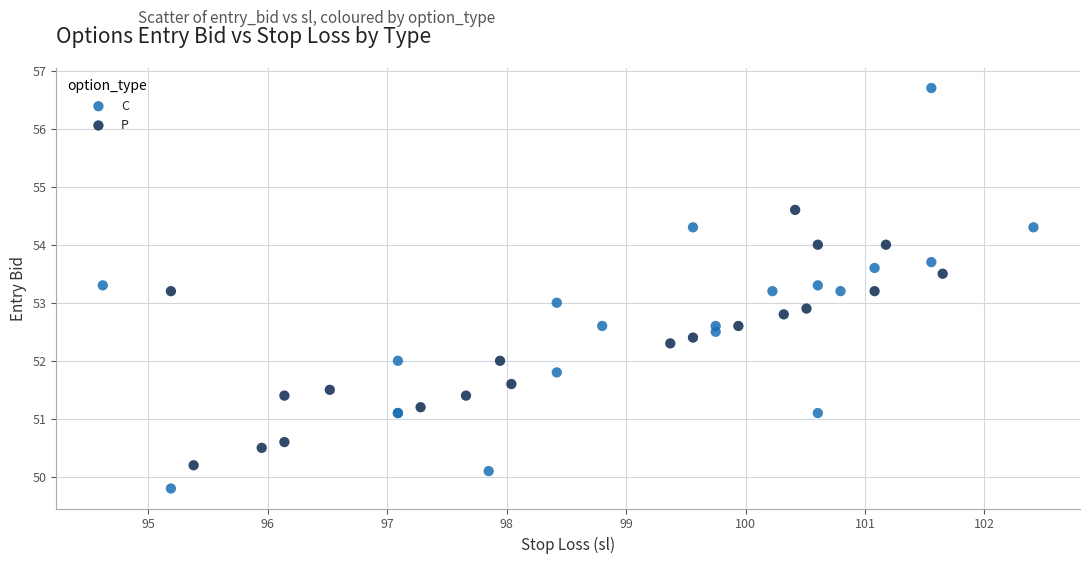

Which series contains the highest Y value?

C